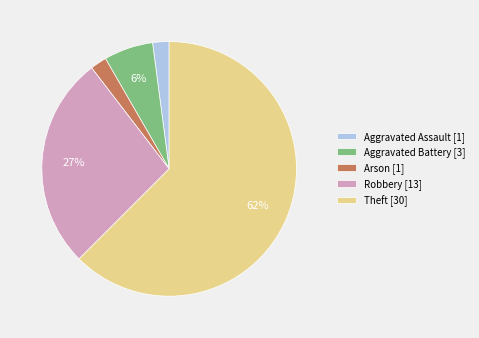

What is the ratio of the value at Aggravated Assault [1] to the value at Aggravated Battery [3]?

0.3